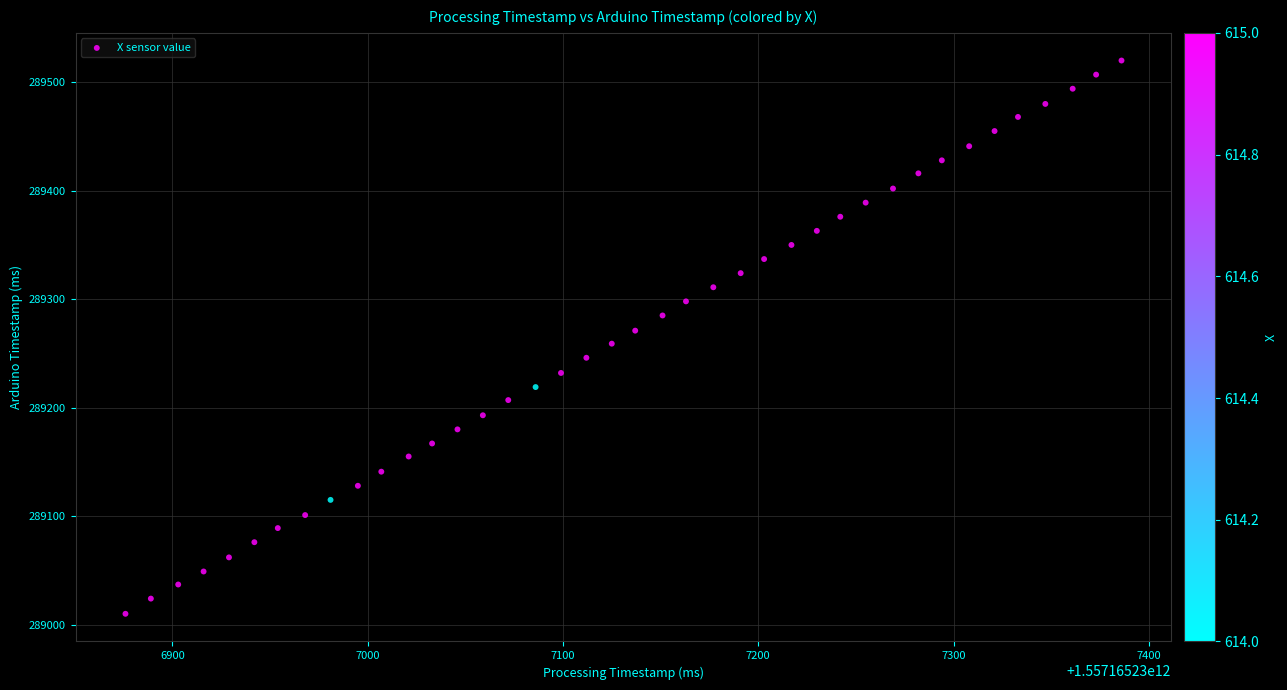

What is the range of Y values (max minus min)?

510